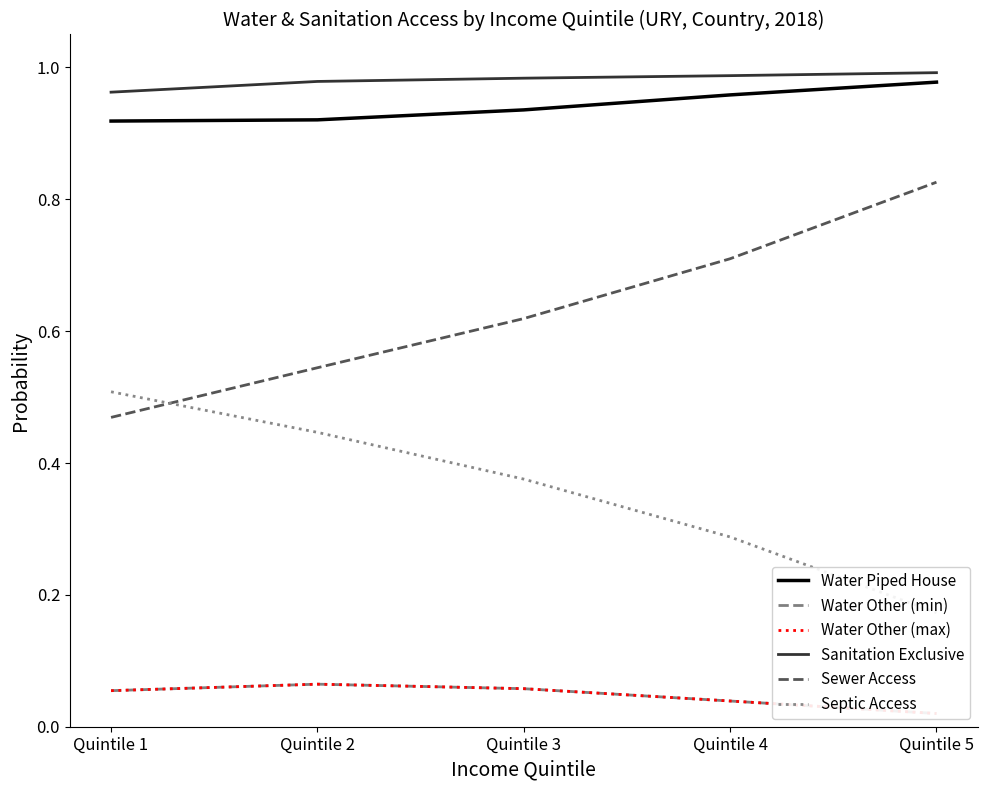

Does the chart have visible grid lines?

No